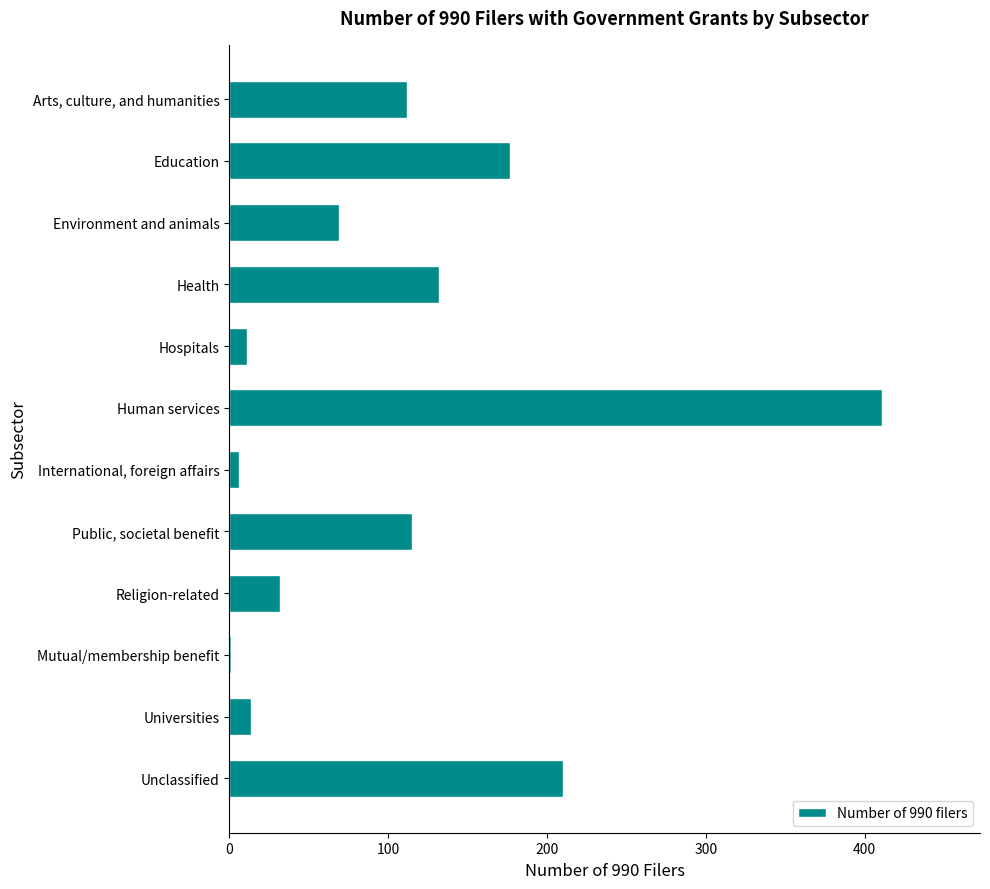

Between Education and Universities, which is larger?

Education